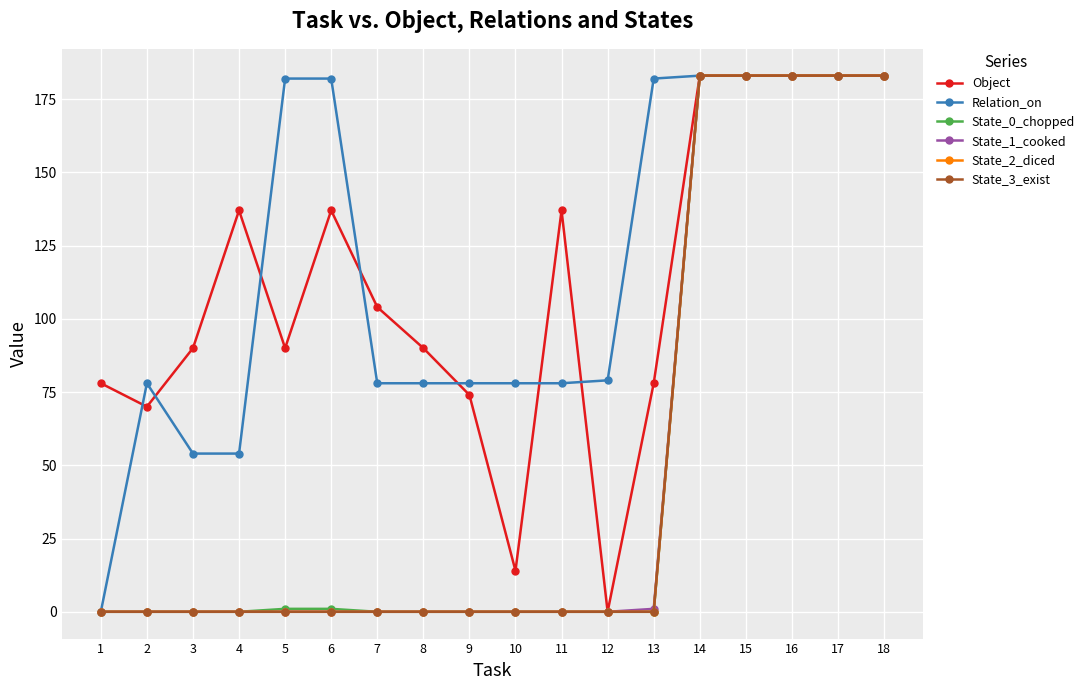

Which series has the largest total across all categories?

Relation_on